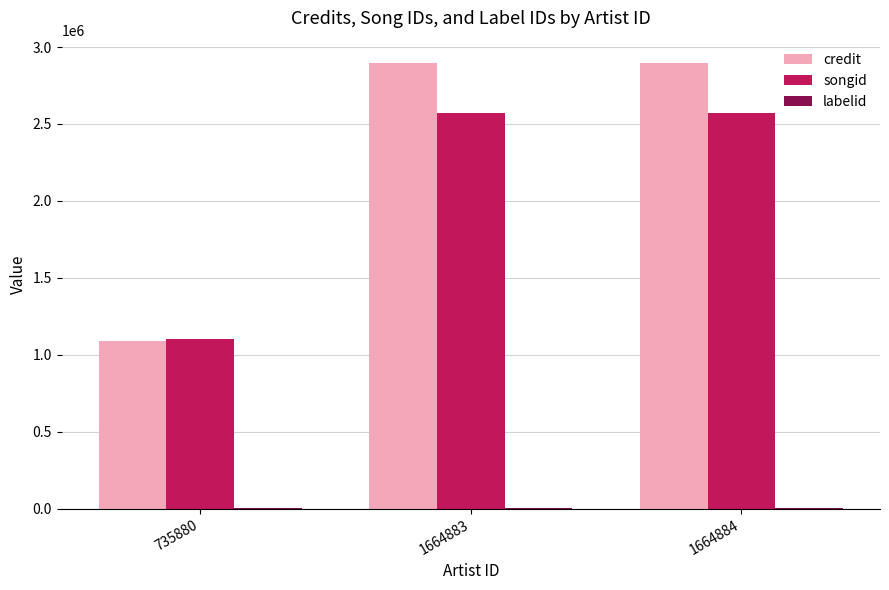

Is it true that credit equals 1090333 at 735880?

True